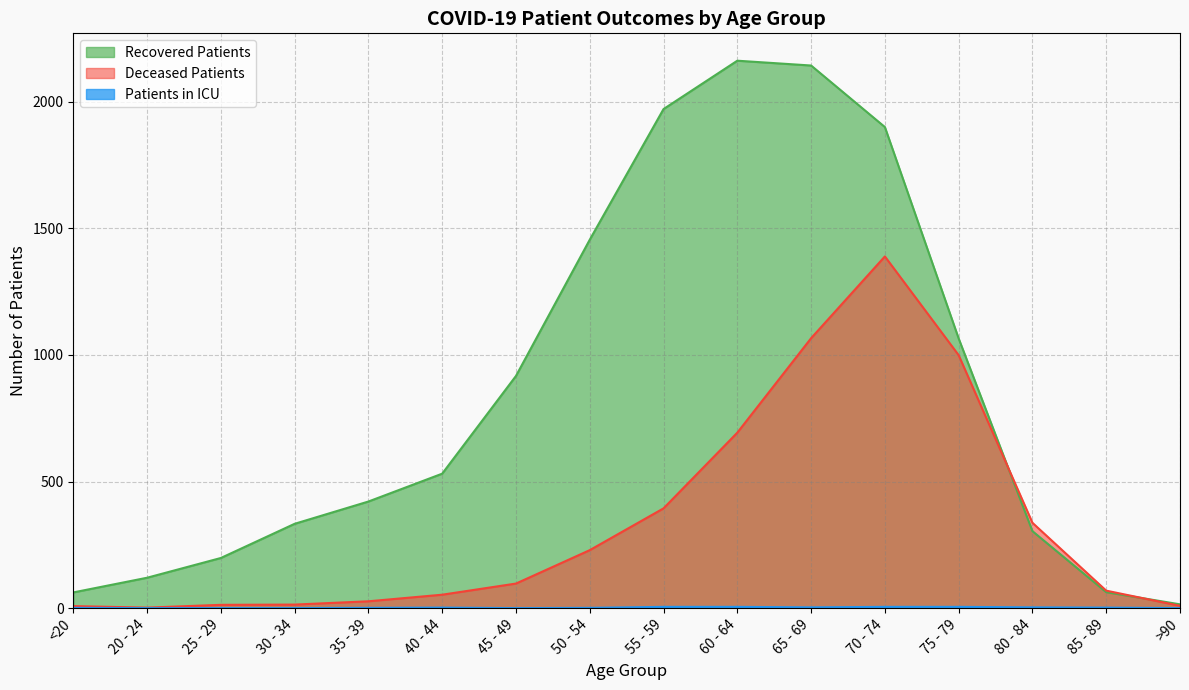

What is the difference between the second highest and second lowest values in the recovered_patients series?

2081